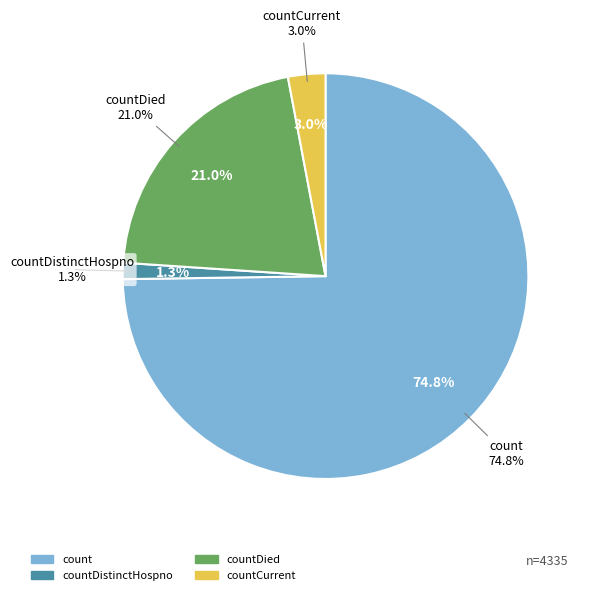

To the nearest percent, what percentage of the pie is countCurrent?

3%